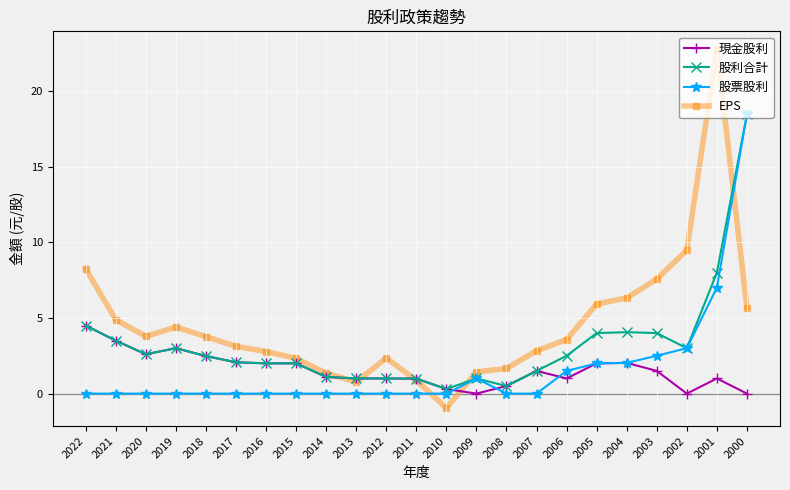

At which category is the sum across all series the highest?

2000